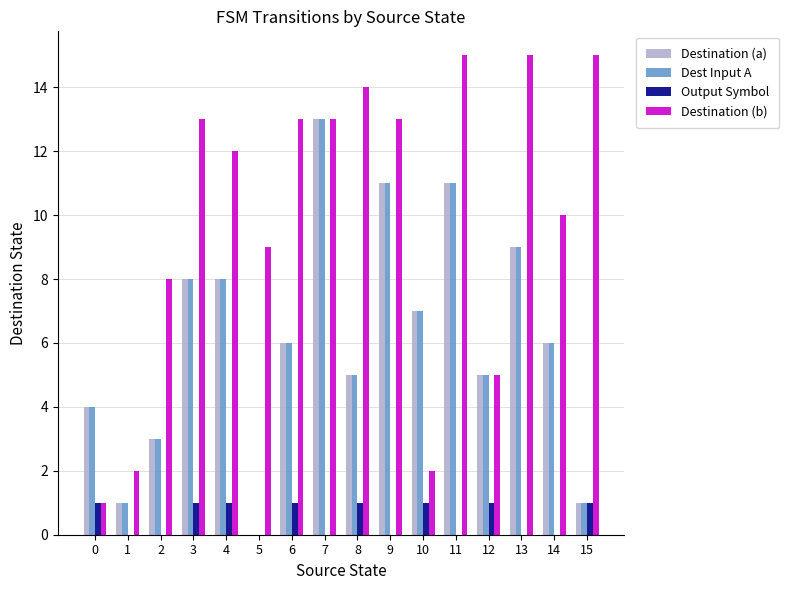

Reading right to left, transcribe all the data shown in this chart.

Destination (a): 1	6	9	5	11	7	11	5	13	6	0	8	8	3	1	4
Dest Input A: 1	6	9	5	11	7	11	5	13	6	0	8	8	3	1	4
Output Symbol: 1	0	0	1	0	1	0	1	0	1	0	1	1	0	0	1
Destination (b): 15	10	15	5	15	2	13	14	13	13	9	12	13	8	2	1